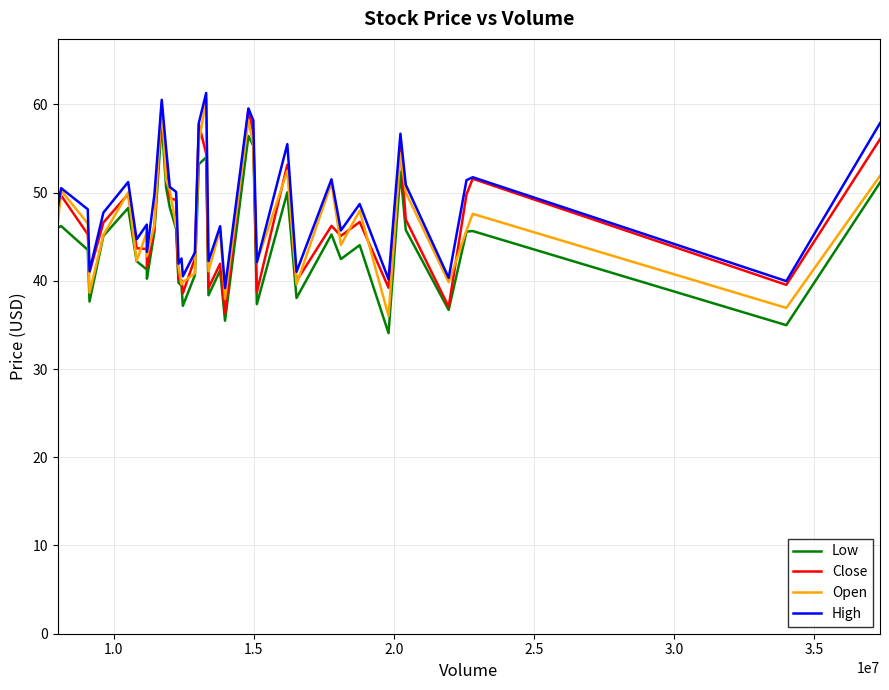

True or false: Low and High intersect in this chart.

False